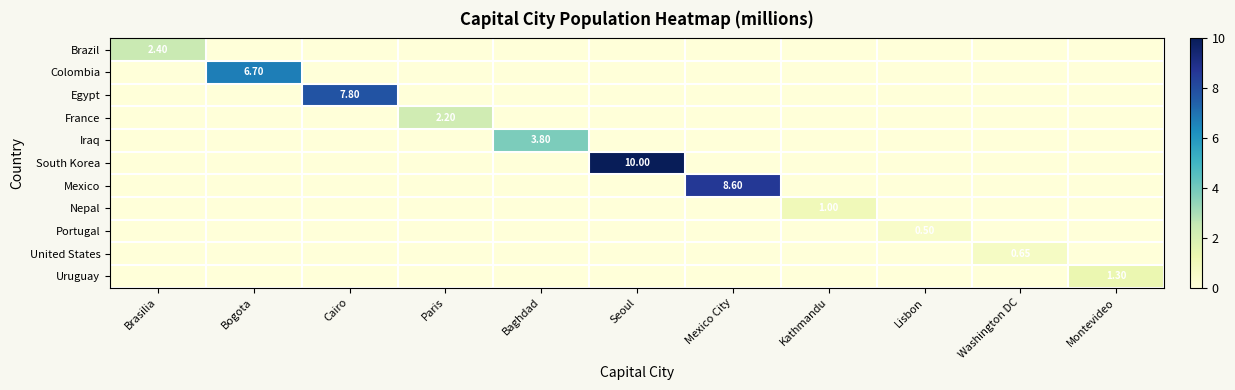

How many Portugal values are between 0 and 1?

11